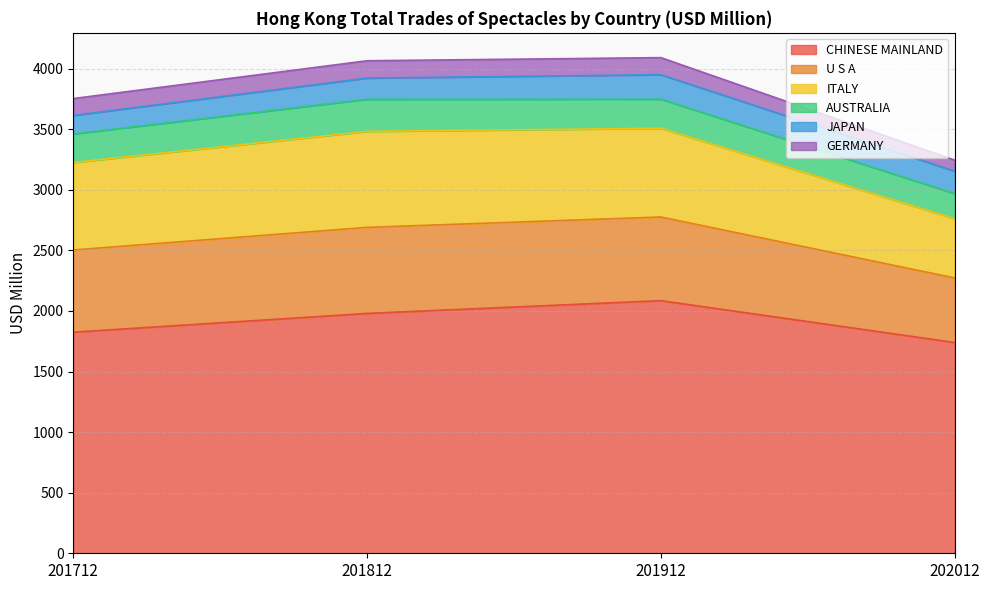

Which series changed the most between 201812 and 202012?

ITALY